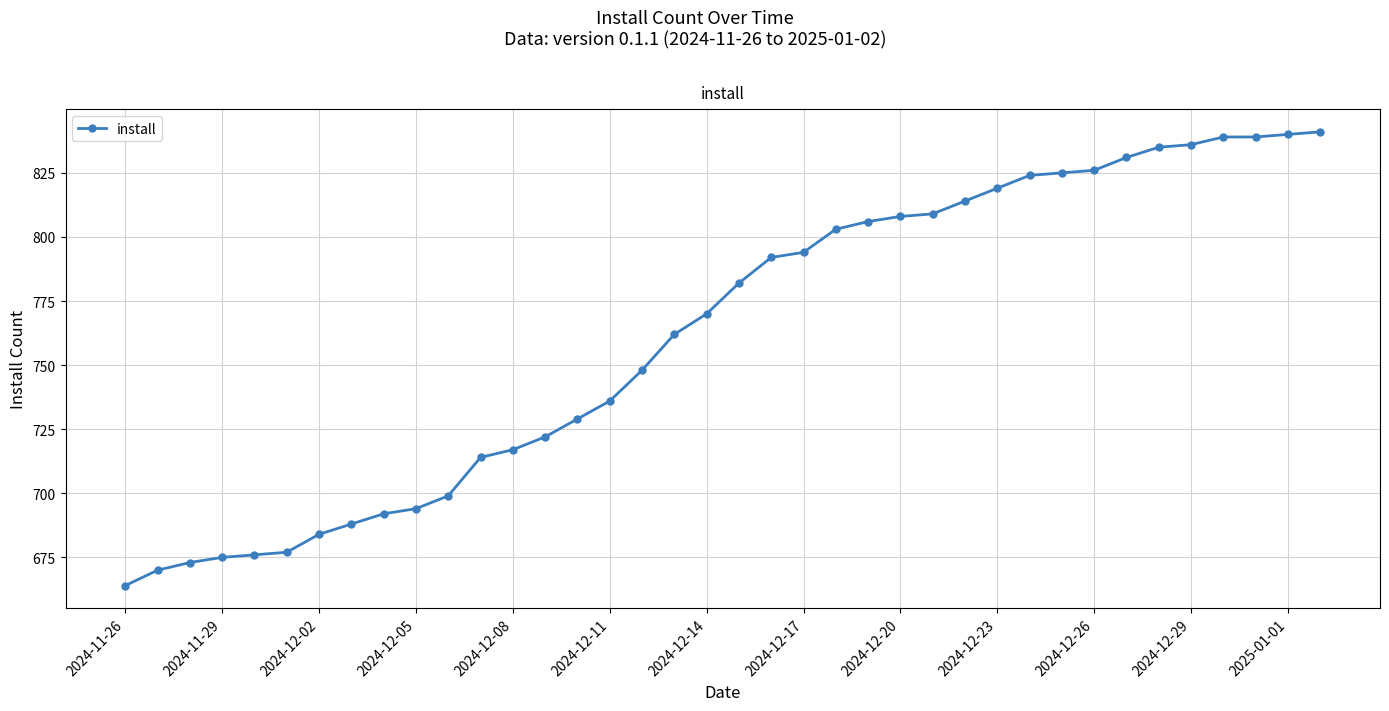

What is the value of the 35th point from the left?

839